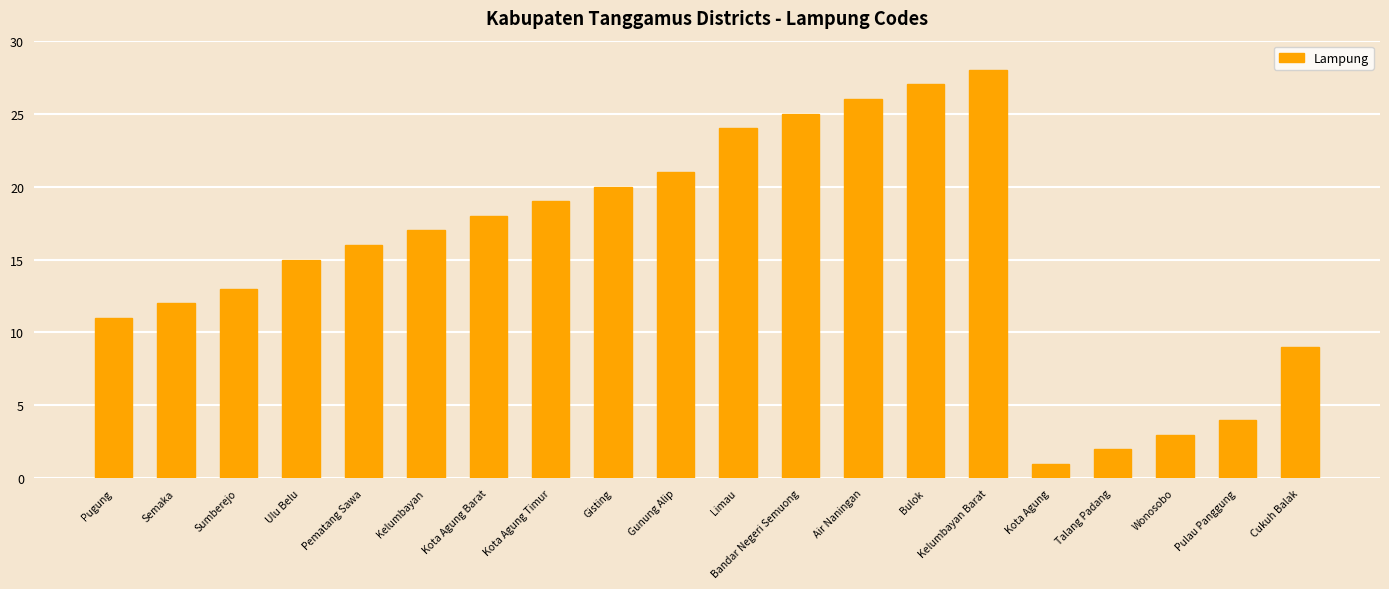

Rank the categories by value from highest to lowest.

Kelumbayan Barat, Bulok, Air Naningan, Bandar Negeri Semuong, Limau, Gunung Alip, Gisting, Kota Agung Timur, Kota Agung Barat, Kelumbayan, Pematang Sawa, Ulu Belu, Sumberejo, Semaka, Pugung, Cukuh Balak, Pulau Panggung, Wonosobo, Talang Padang, Kota Agung